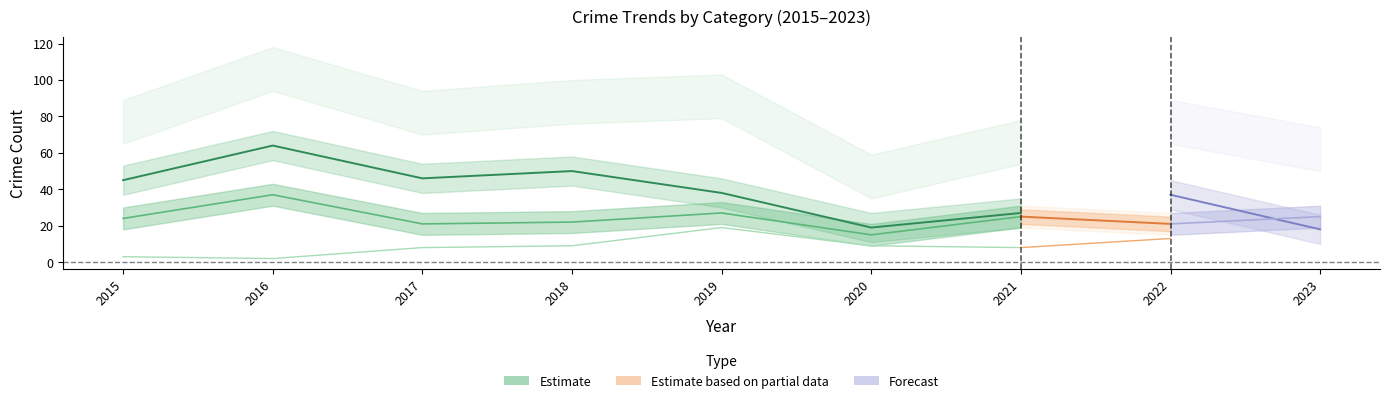

Reading left to right, list all the values displayed in this chart.

Theft: 45	64	46	50	38	19	27	37	18
Robbery: 24	37	21	22	27	15	25	21	25
Aggravated Battery: 3	2	8	9	19	9	8	13	11
Aggravated Assault: 5	3	7	5	5	4	6	4	7
Total: 77	106	82	88	91	47	66	77	62